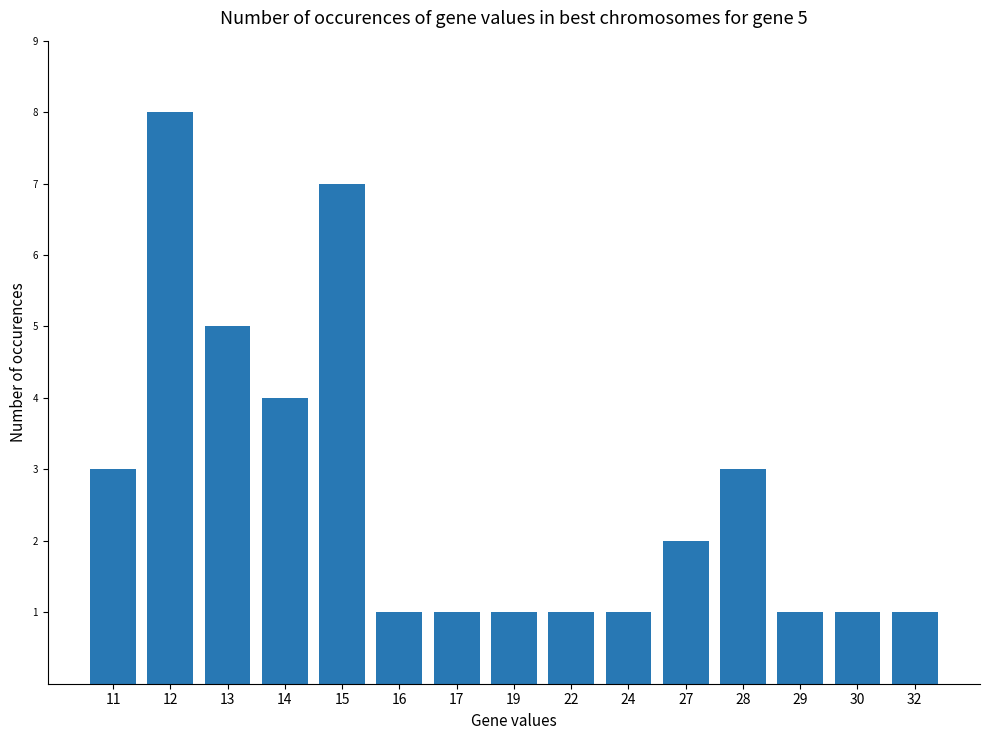

What is the change in value from 11 to 13?

+2